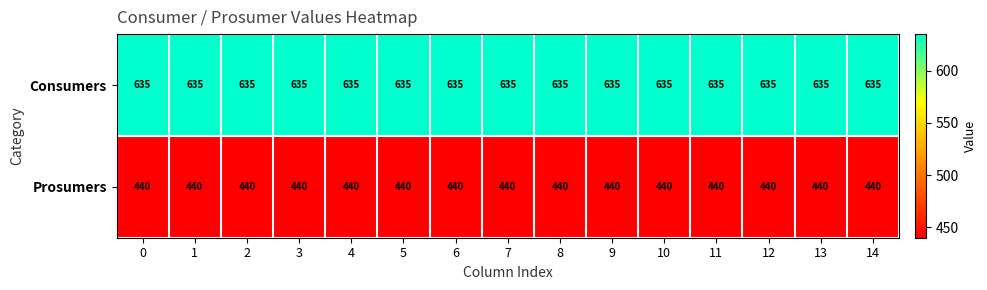

What is the total value across all series at 0?

1075